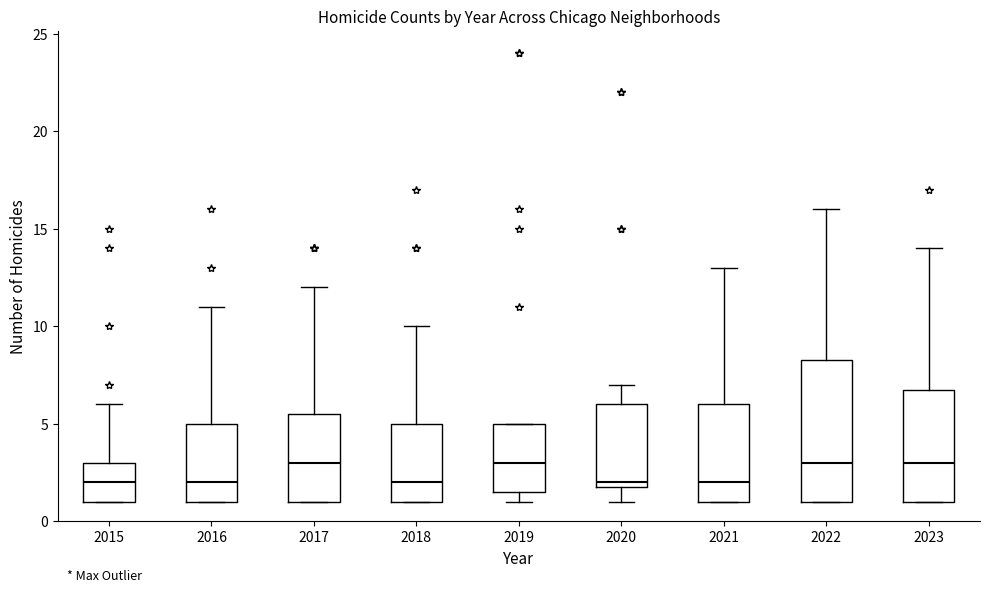

Reading left to right, transcribe this box plot: for each box, give where its median line is, the range the box spans, and where its two whiskers end, as read against the y-axis. The values are not printed on the chart, so give them approximately, as read against the axis.

2015: median 2.0, box 1.0 to 3.0, whiskers 1.0 to 6.0
2016: median 2.0, box 1.0 to 5.0, whiskers 1.0 to 11.0
2017: median 3.0, box 1.0 to 5.5, whiskers 1.0 to 12.0
2018: median 2.0, box 1.0 to 5.0, whiskers 1.0 to 10.0
2019: median 3.0, box 1.5 to 5.0, whiskers 1.0 to 5.0
2020: median 2.0 (just above the box's lower edge), box 2.0 to 6.0, whiskers 1.0 to 7.0
2021: median 2.0, box 1.0 to 6.0, whiskers 1.0 to 13.0
2022: median 3.0, box 1.0 to 8.5, whiskers 1.0 to 16.0
2023: median 3.0, box 1.0 to 7.0, whiskers 1.0 to 14.0